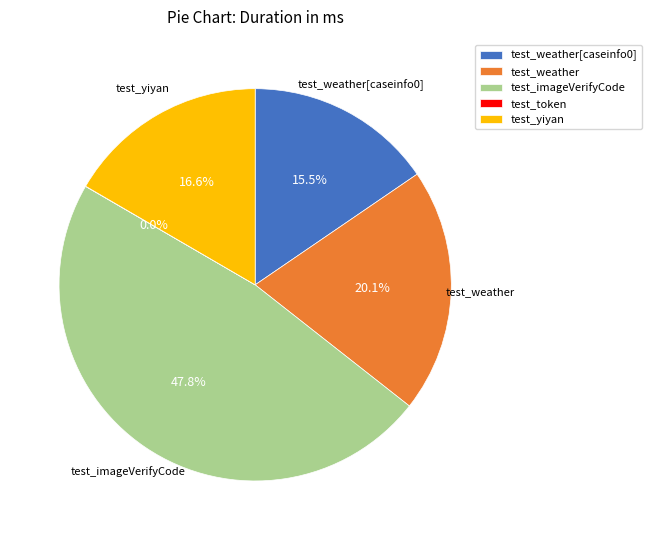

Does test_weather[caseinfo0] account for over 50% of the chart?

No